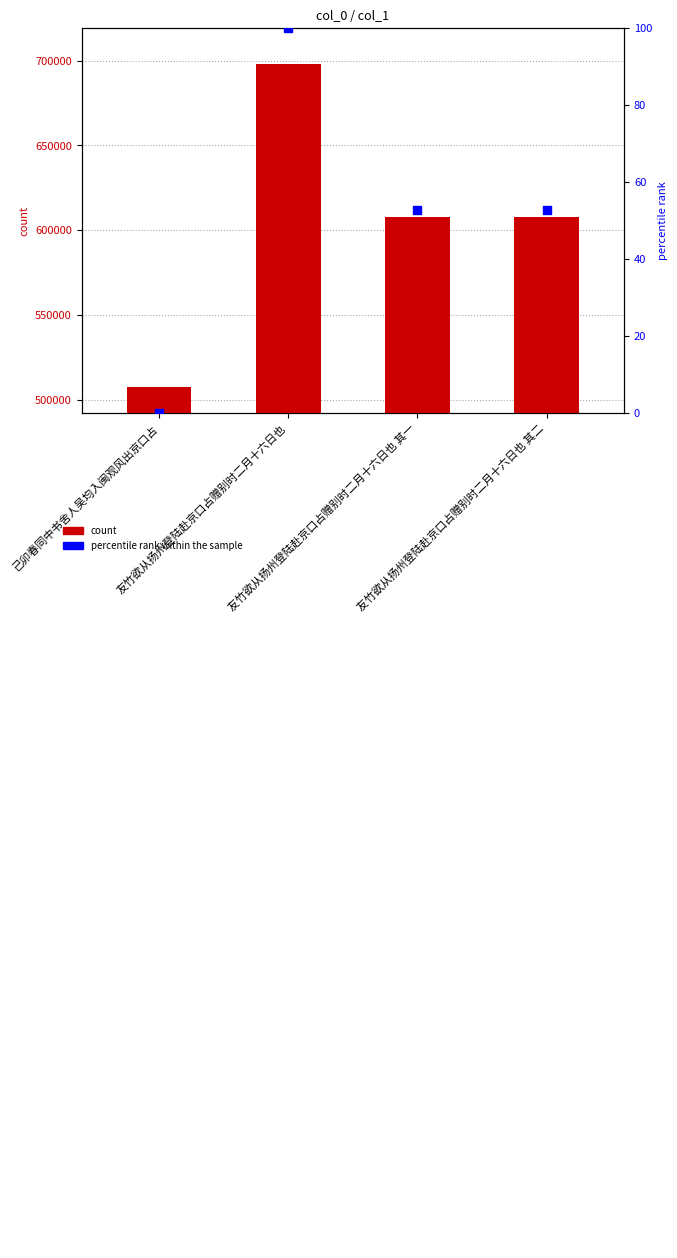

At which category is the sum across all series the highest?

友竹欲从扬州登陆赴京口占赠别时二月十六日也